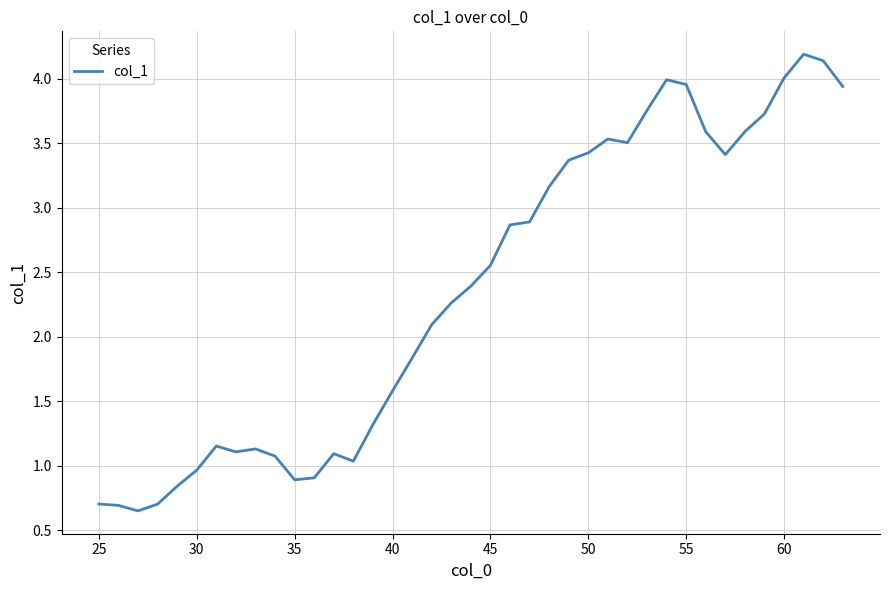

What is the difference between the maximum and minimum values?

3.5